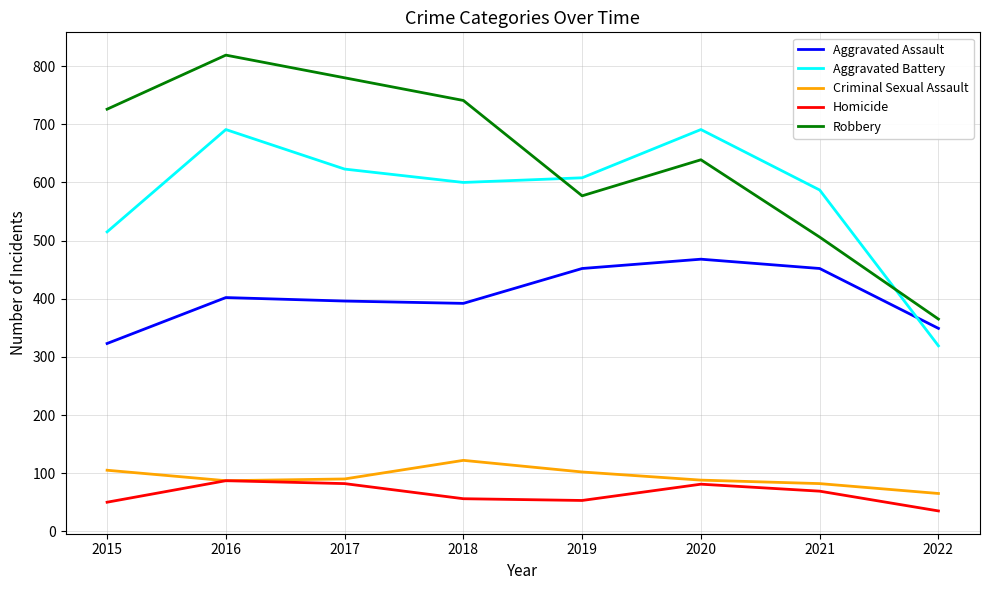

Which series has the widest spread of values?

Robbery